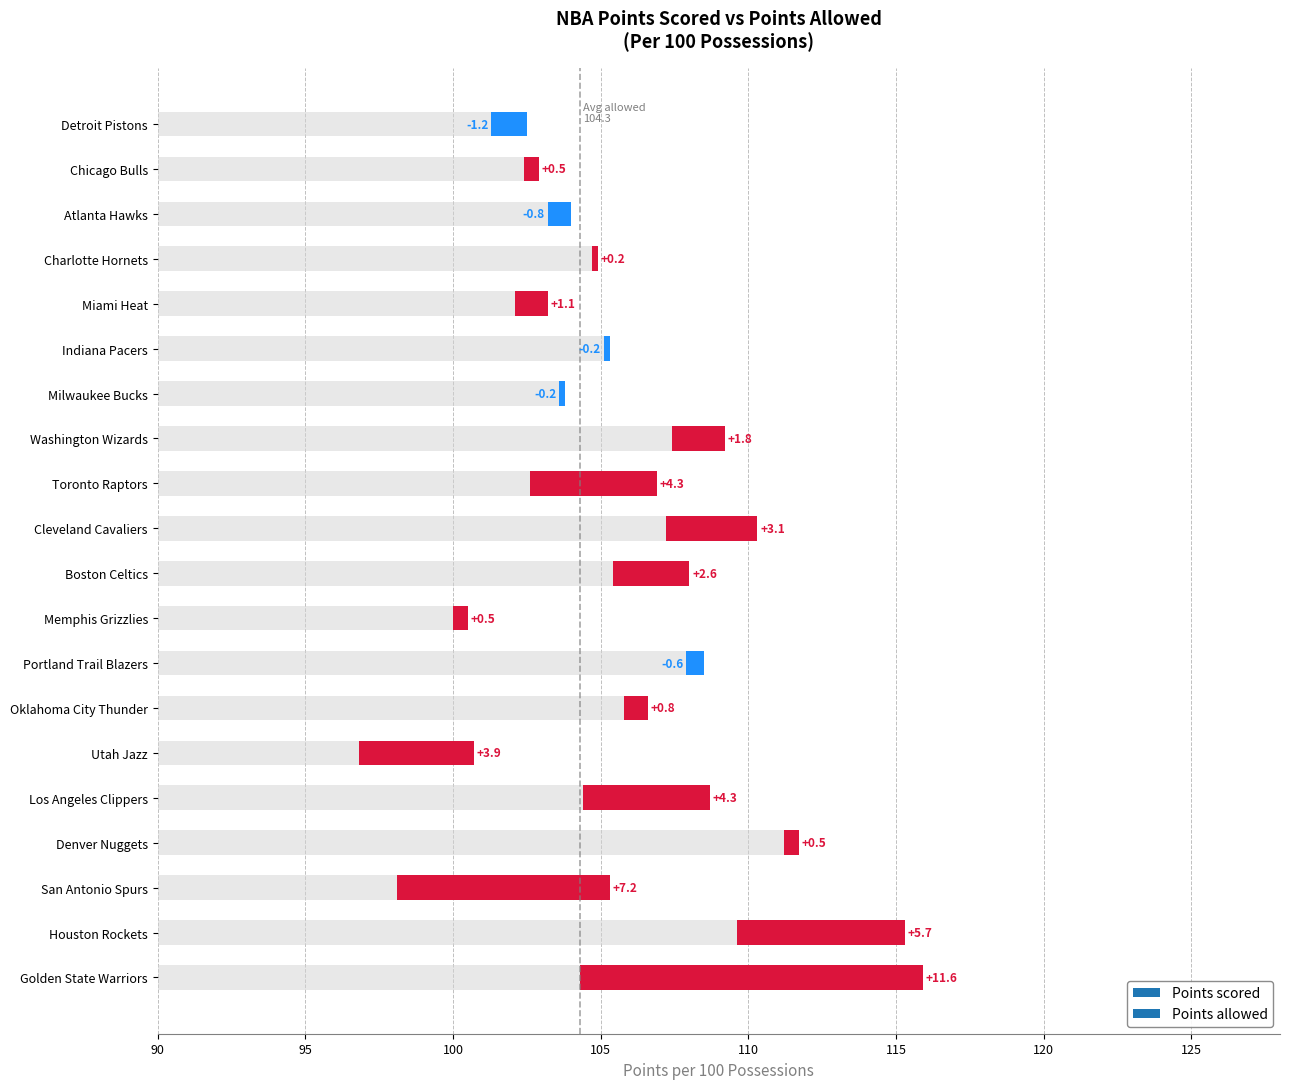

Reading right to left, what are all the values shown in this chart?

102.5	102.4	104.0	104.7	102.1	105.3	103.8	107.4	102.6	107.2	105.4	100.0	108.5	105.8	96.8	104.4	111.2	98.1	109.6	104.3